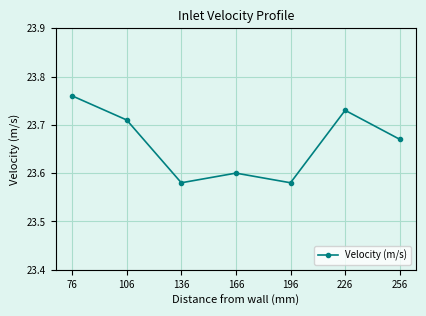

The value at 196 is 14.9. True or false?

False